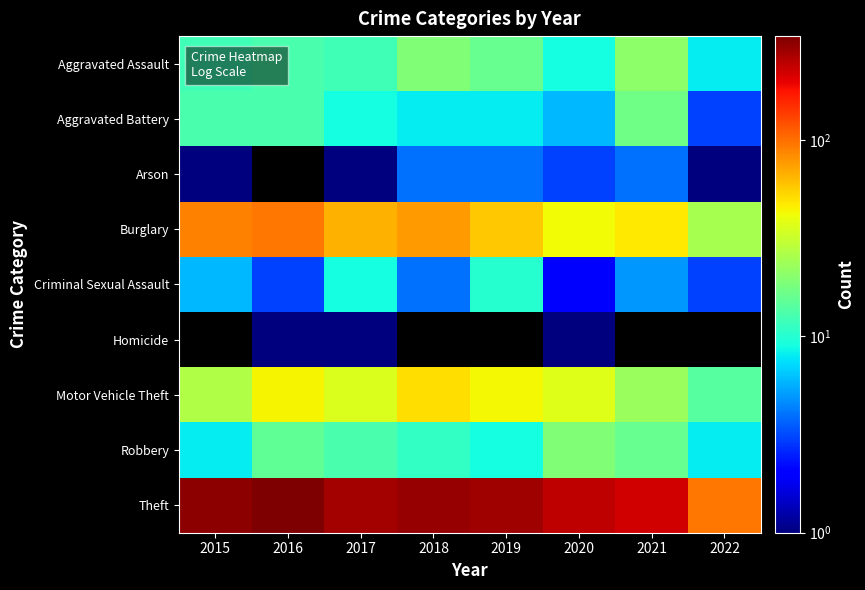

Which series changed the most between 2017 and 2020?

Theft